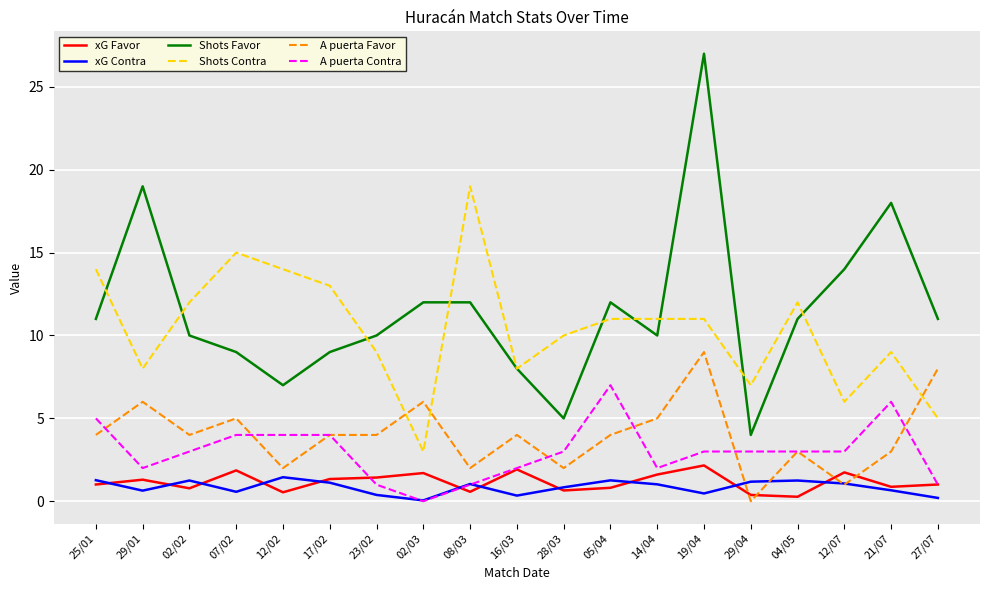

True or false: xG Contra and Shots Favor intersect in this chart.

False